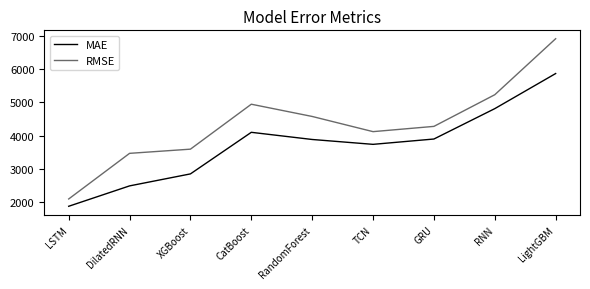

Is it true that RMSE equals 2089.5 at LSTM?

True